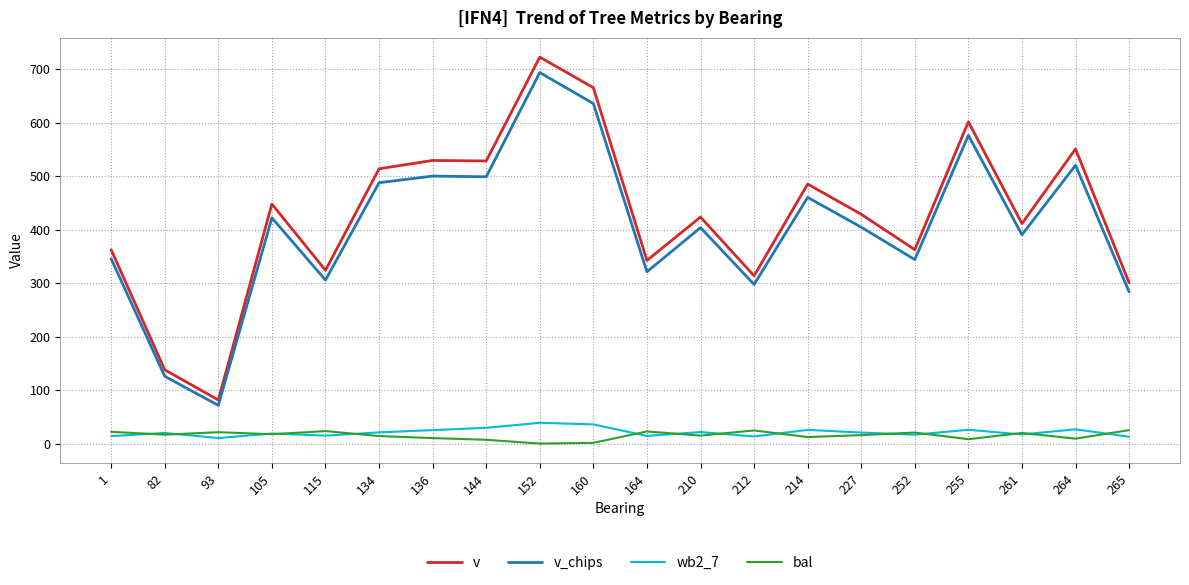

Count the number of data series in this chart.

4